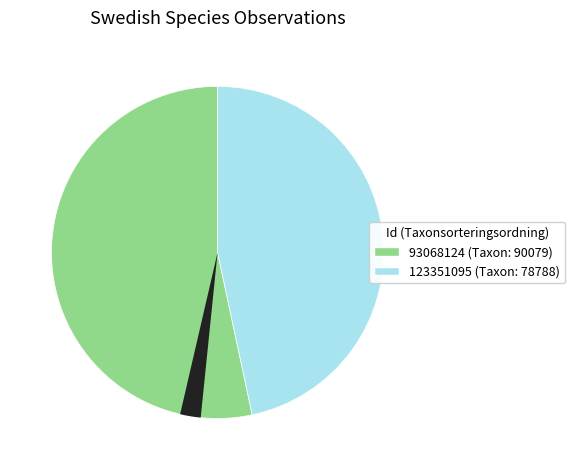

What is the change in value from 93068124 to 123351095?

-11291